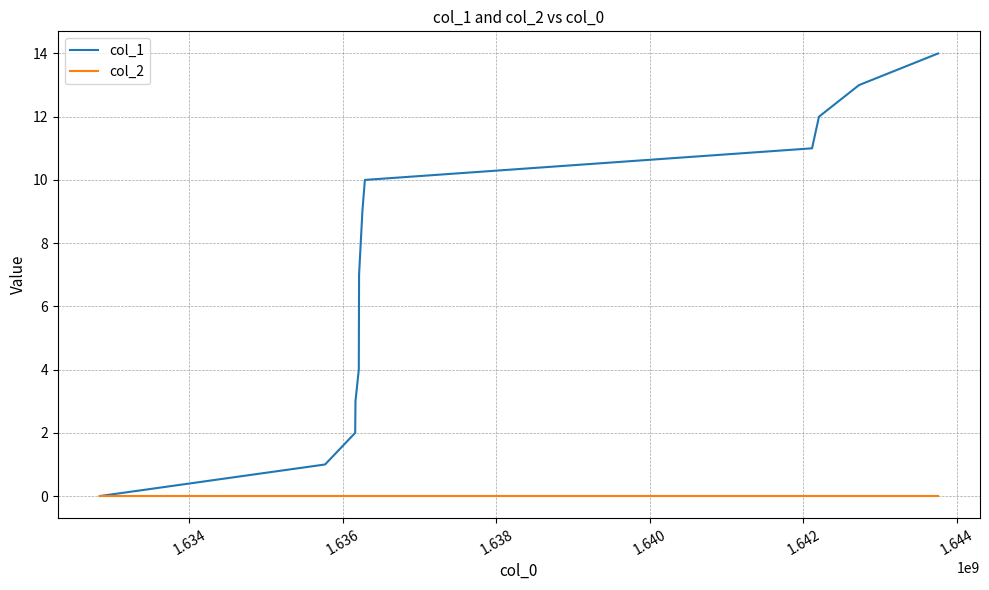

List the series in order of their peak value, highest first.

col_1, col_2